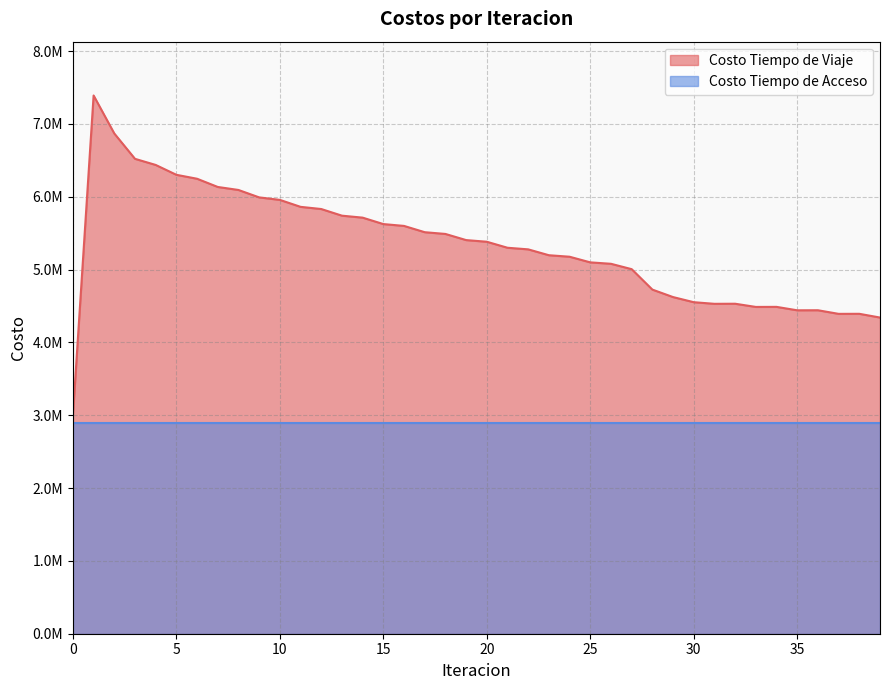

Reading right to left, extract all data points from this chart.

39=4341348.3	38=4392640.3	37=4391957.0	36=4441554.9	35=4440788.9	34=4487932.0	33=4487040.1	32=4530936.2	31=4529768.0	30=4551978.7	29=4622429.6	28=4725079.4	27=5005660.2	26=5079374.2	25=5098948.5	24=5176321.4	23=5197015.7	22=5277576.3	21=5299566.3	20=5382024.2	19=5404892.2	18=5489222.7	17=5513164.4	16=5599445.5	15=5624772.4	14=5713004.7	13=5740153.5	12=5831357.5	11=5861282.1	10=5956890.5	9=5991140.0	8=6092985.6	7=6134218.7	6=6247030.0	5=6301245.4	4=6436669.4	3=6520562.0	2=6868547.8	1=7390256.8	0=2995855.5